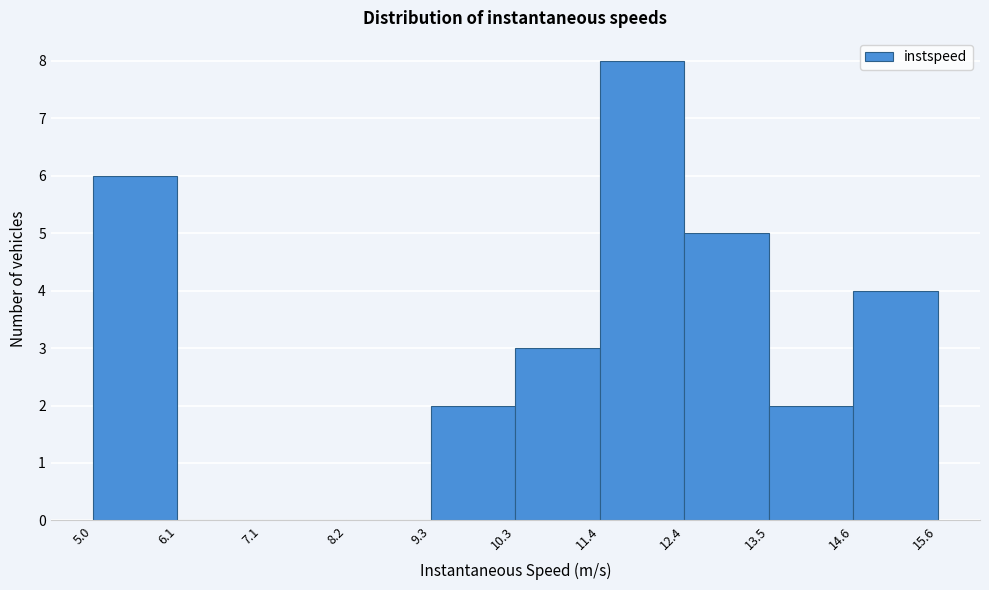

Which range on the x-axis has the tallest bar?

11.4 to 12.4